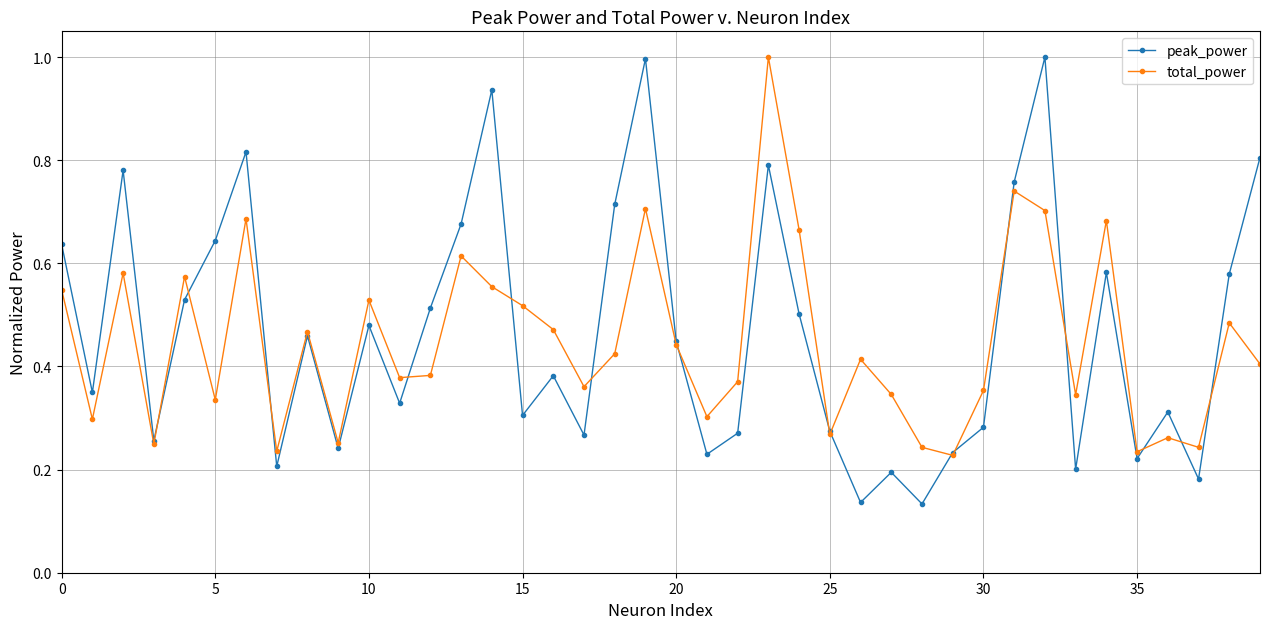

True or false: peak_power has more than 1 interior local peaks.

True